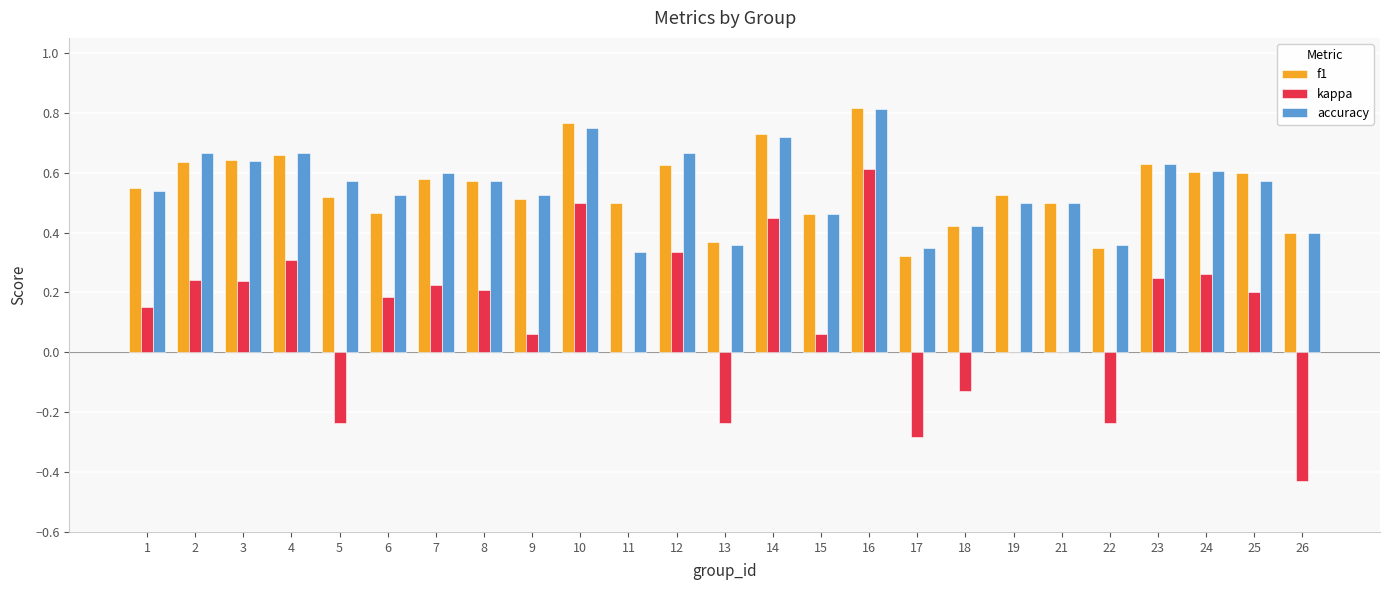

At which category is the sum across all series the highest?

16